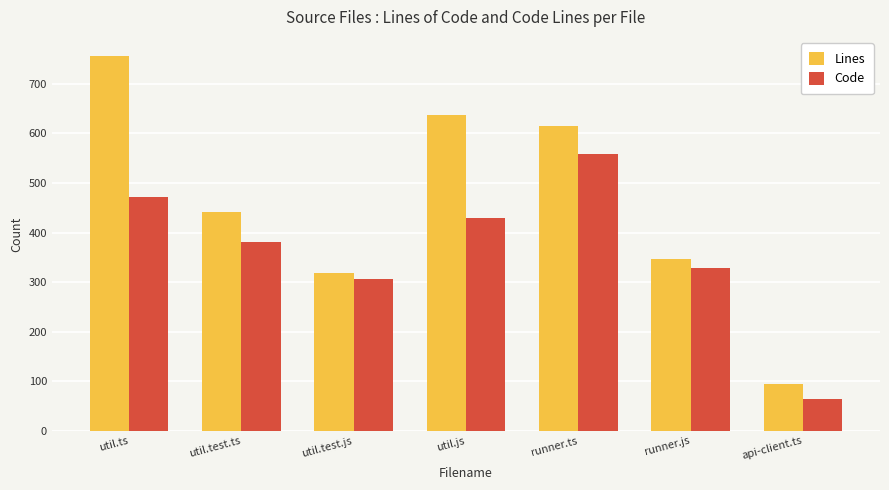

What is the label of the 4th bar from the right?

util.js